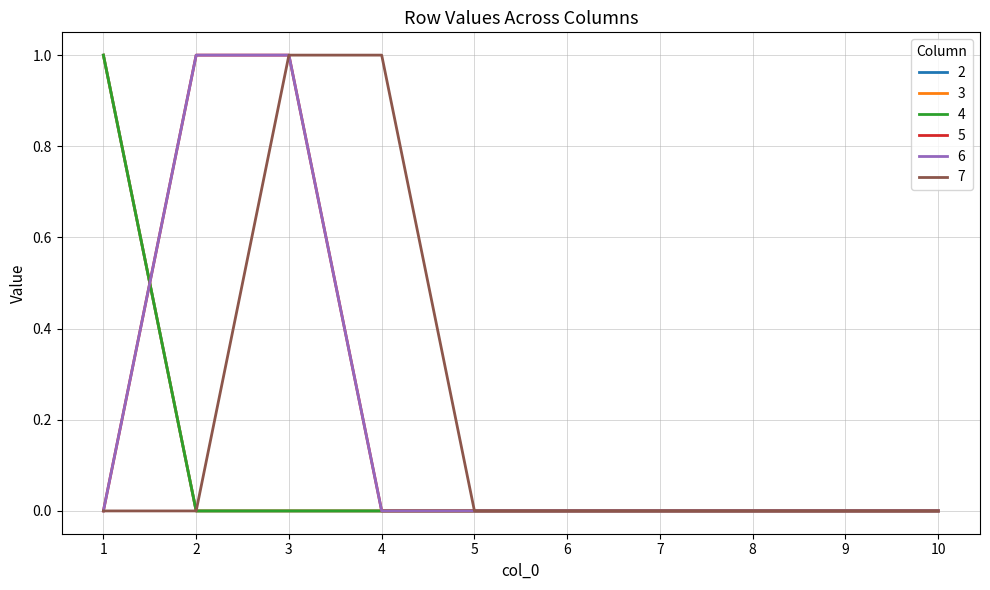

Reading left to right, transcribe all the data shown in this chart.

2: 1=1	2=0	3=0	4=0	5=0	6=0	7=0	8=0	9=0	10=0
3: 1=1	2=0	3=0	4=0	5=0	6=0	7=0	8=0	9=0	10=0
4: 1=1	2=0	3=0	4=0	5=0	6=0	7=0	8=0	9=0	10=0
5: 1=0	2=1	3=1	4=0	5=0	6=0	7=0	8=0	9=0	10=0
6: 1=0	2=1	3=1	4=0	5=0	6=0	7=0	8=0	9=0	10=0
7: 1=0	2=0	3=1	4=1	5=0	6=0	7=0	8=0	9=0	10=0